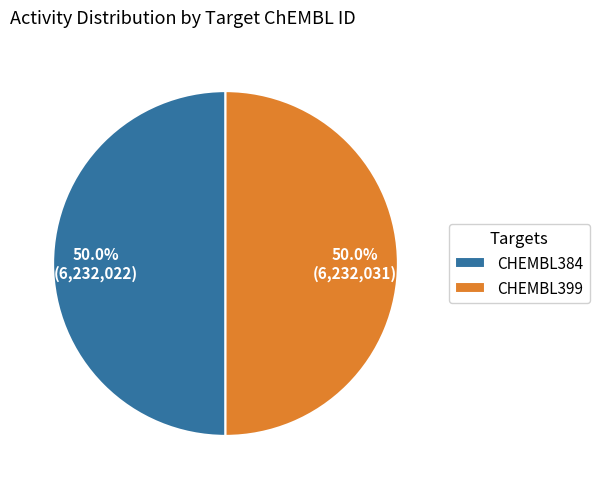

How much of the chart is everything except CHEMBL399?

50.0%